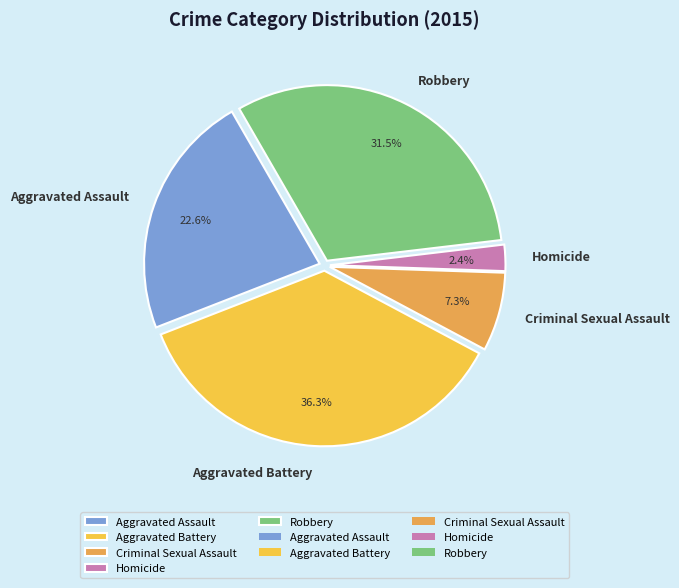

To the nearest percent, what is the difference between the largest and smallest slice percentages?

34%